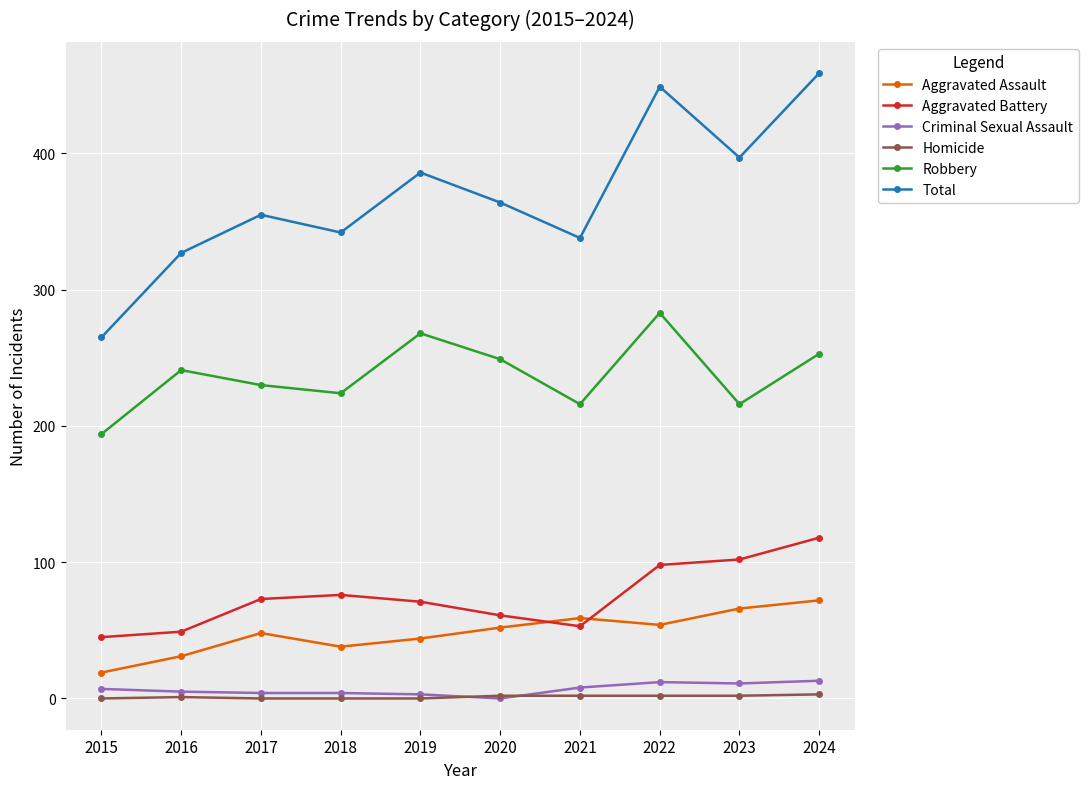

The Total series shows 338 at 2021. True or false?

True